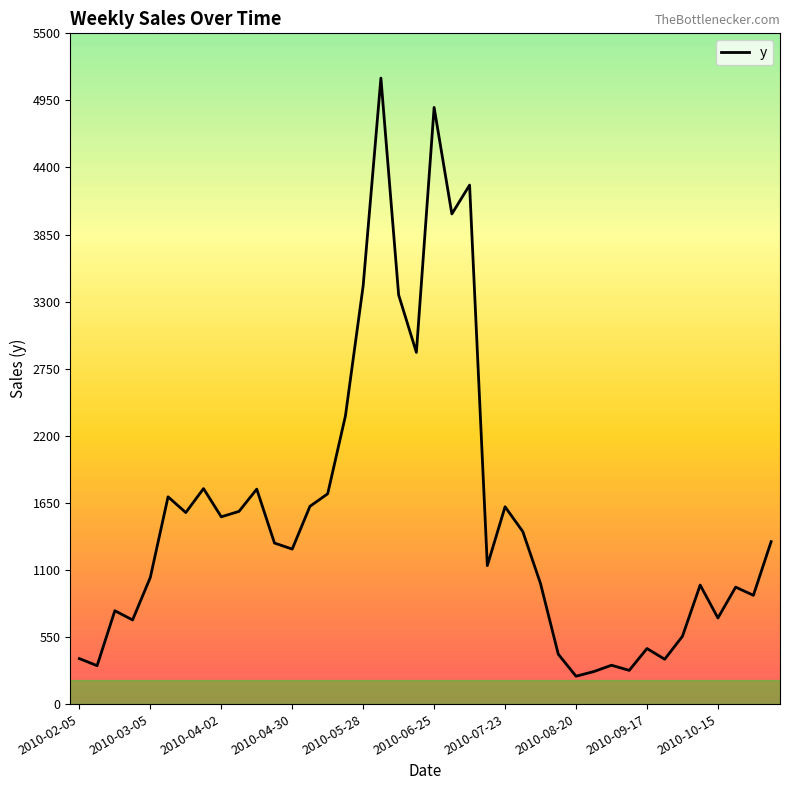

What is the difference between the maximum and minimum values?

4904.5